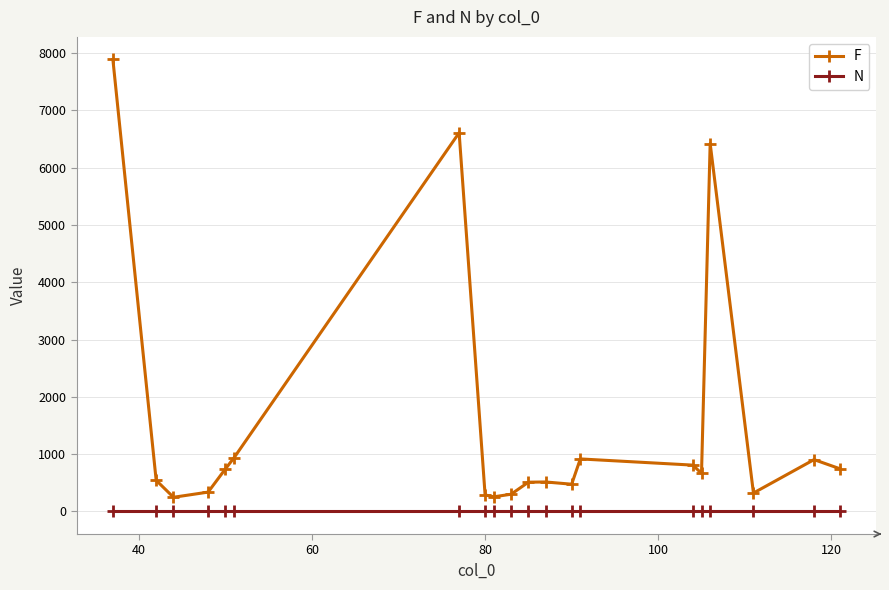

True or false: F and N cross at least once.

False